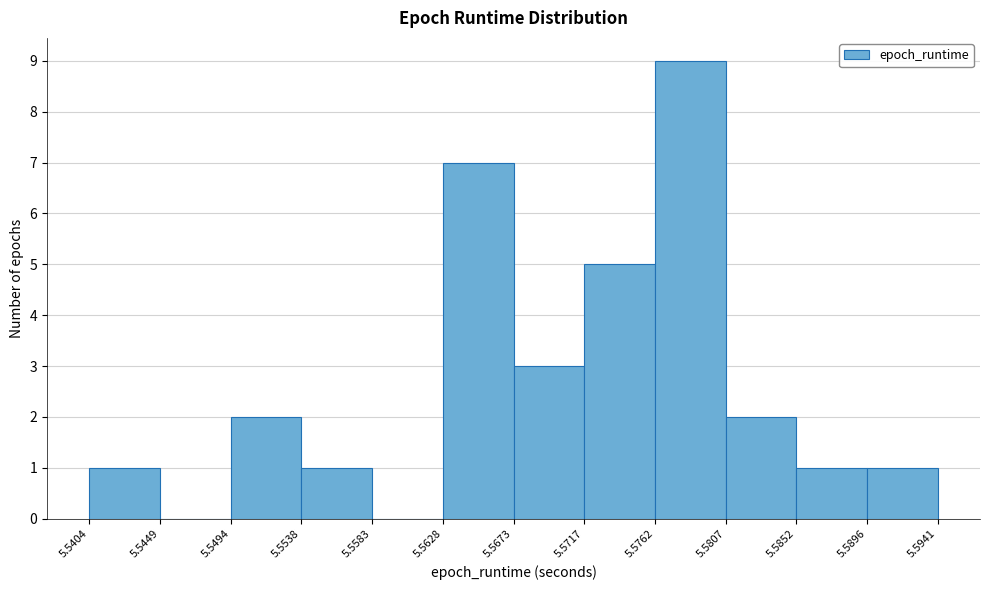

What is the height of the bar covering 5.5538 to 5.5583 on the x-axis? The values are not printed on the chart, so give them approximately, as read against the axis.

1